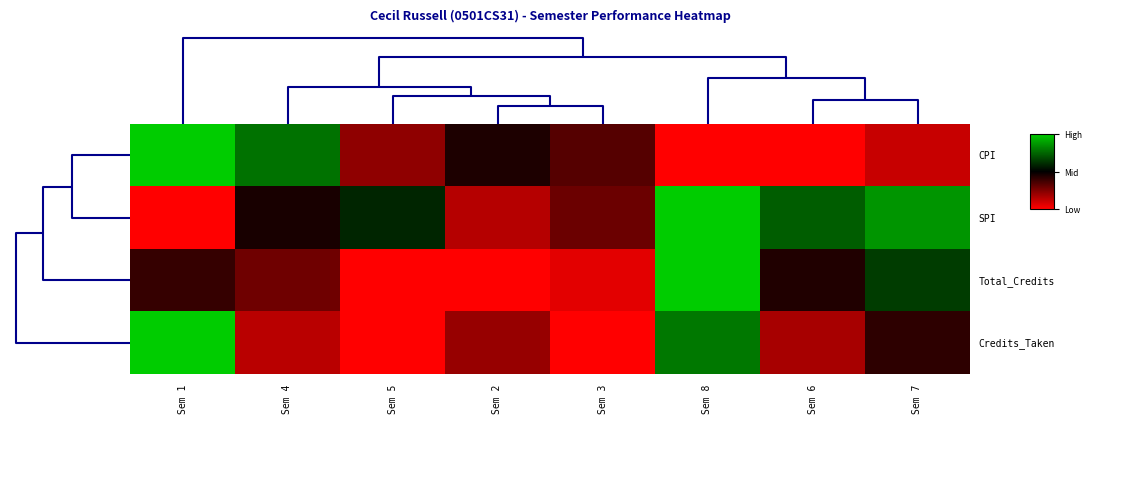

Reading right to left, list all the values displayed in this chart.

row_0: -0.8	-1.0	-1.0	-0.3	-0.1	-0.6	0.6	1.0
row_1: 0.7	0.5	1.0	-0.4	-0.7	0.2	-0.1	-1.0
row_2: 0.3	-0.1	1.0	-0.9	-1.0	-1.0	-0.4	-0.2
row_3: -0.2	-0.7	0.6	-1.0	-0.6	-1.0	-0.7	1.0